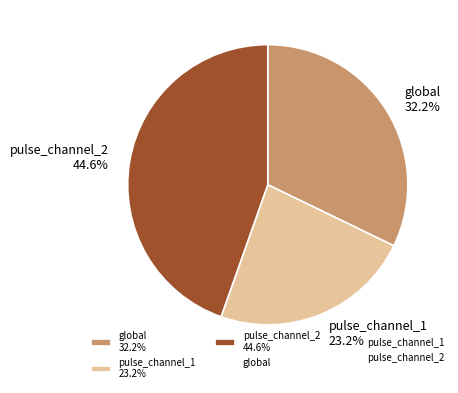

To the nearest percent, what is the difference between the largest and smallest slice percentages?

21%